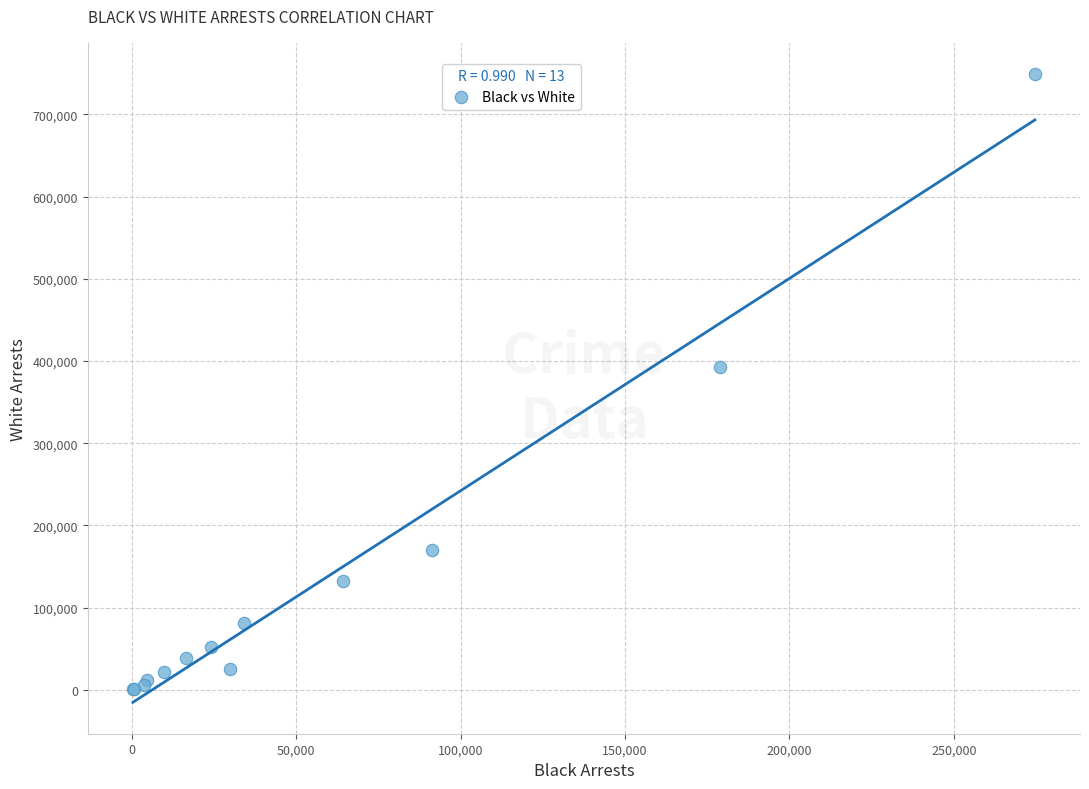

What Y value in the scatter plot is closest to 374941?

393226